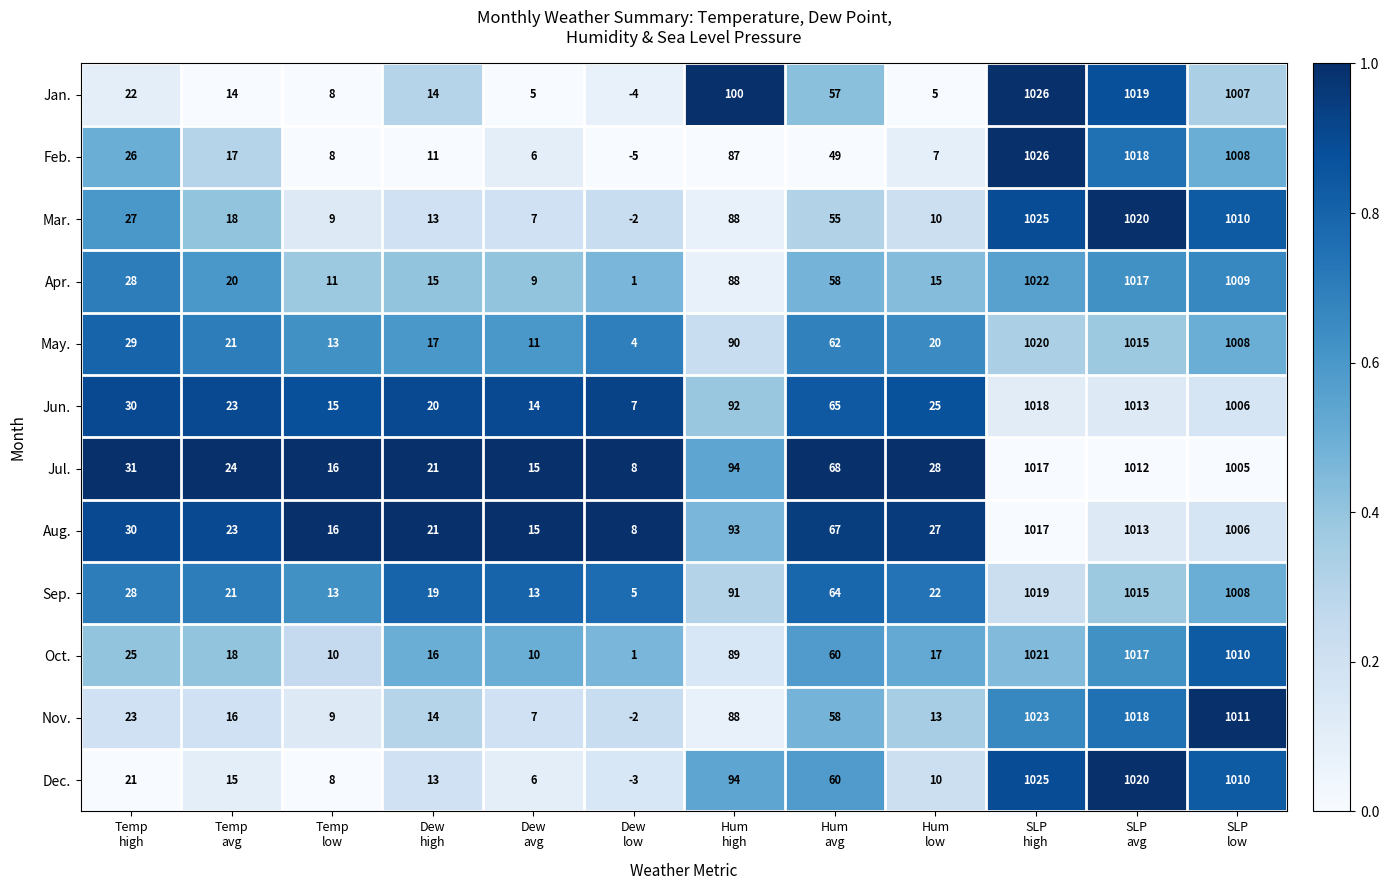

At how many categories does at least one series exceed 0?

12